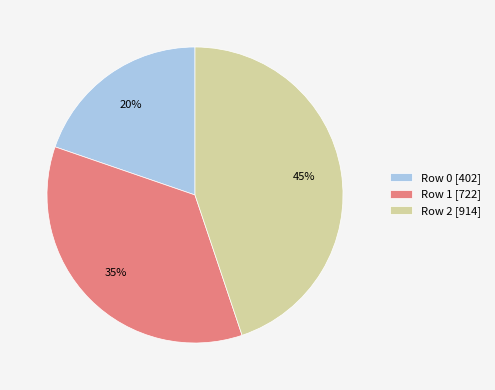

Count the number of slices in the pie.

3